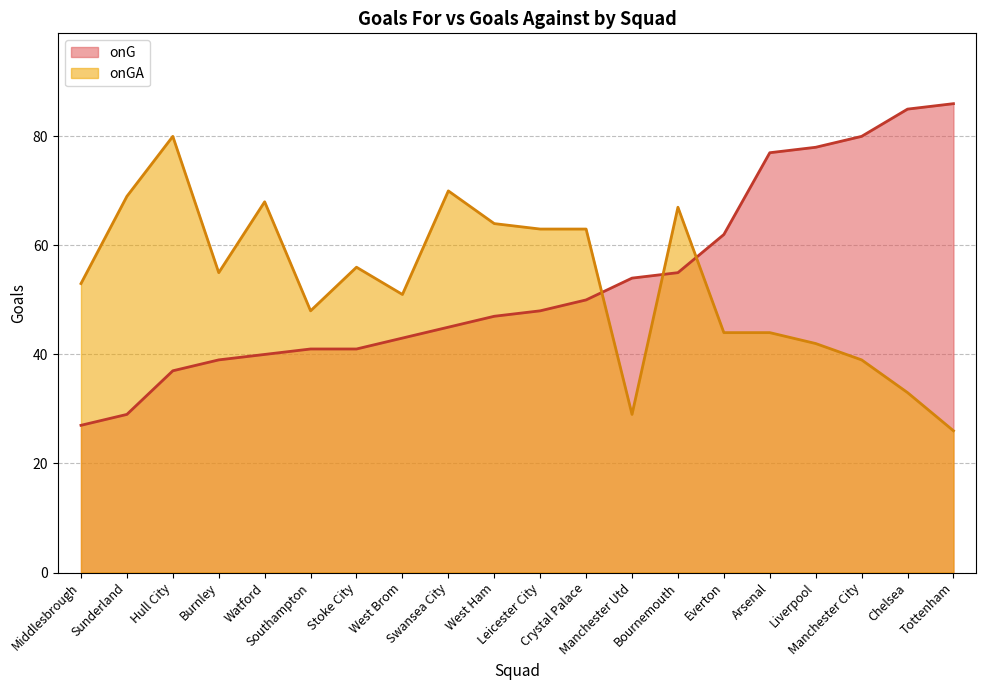

True or false: onG and onGA intersect in this chart.

True